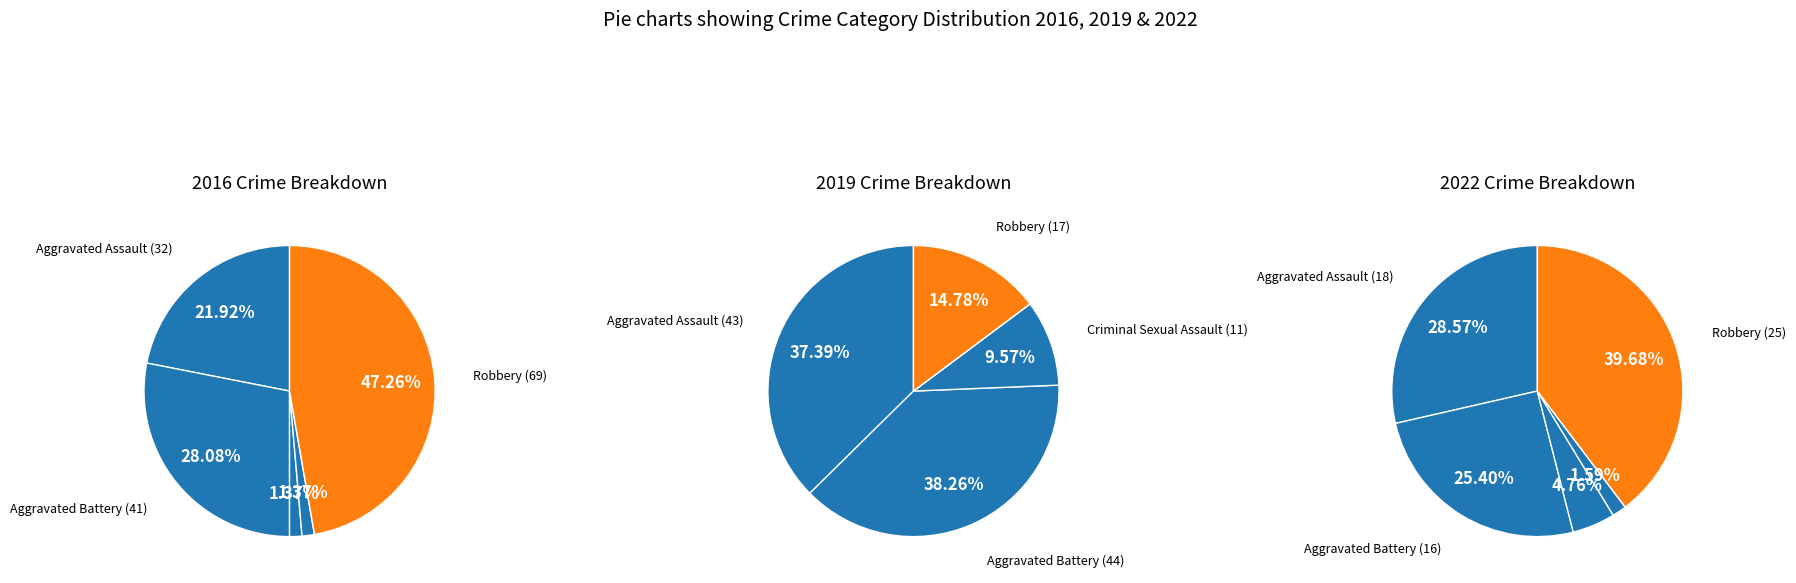

To the nearest percent, what is the combined percentage of Robbery and Aggravated Battery?

75%